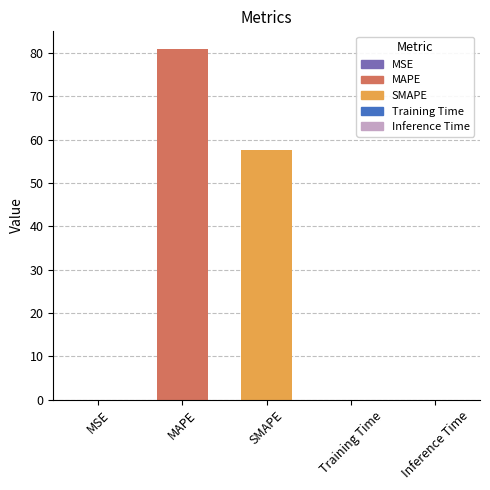

What is the approximate value at MAPE?

81.0